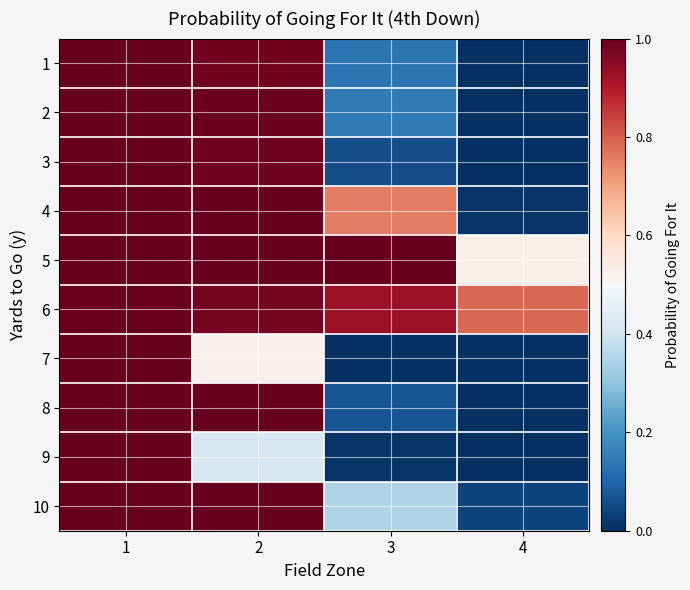

Which label corresponds to the smallest value in the chart?

4